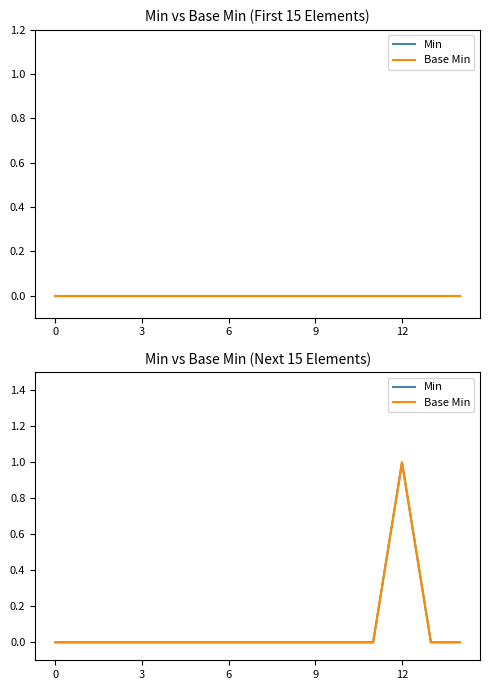

What are all the series names shown in the legend?

Min, Base Min